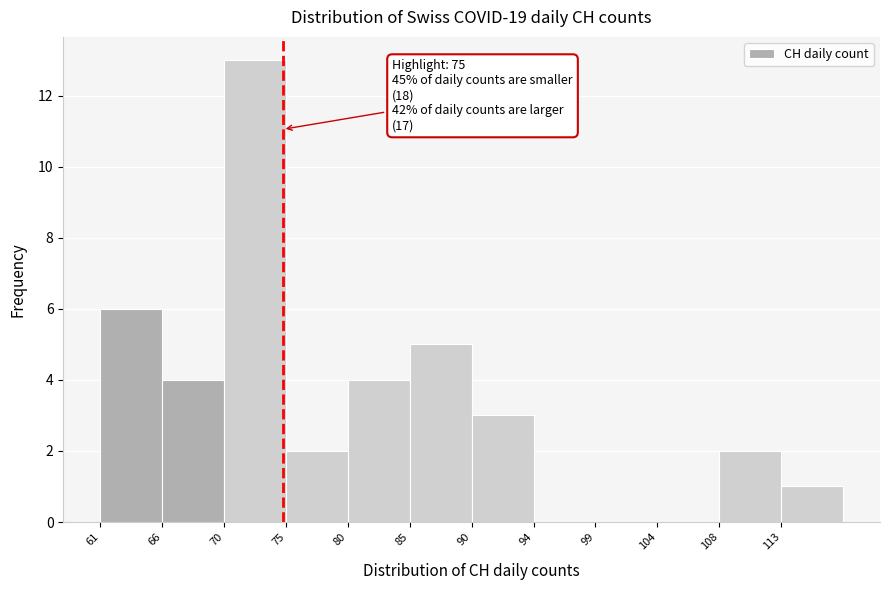

Which range on the x-axis has the tallest bar?

70.50 to 75.25